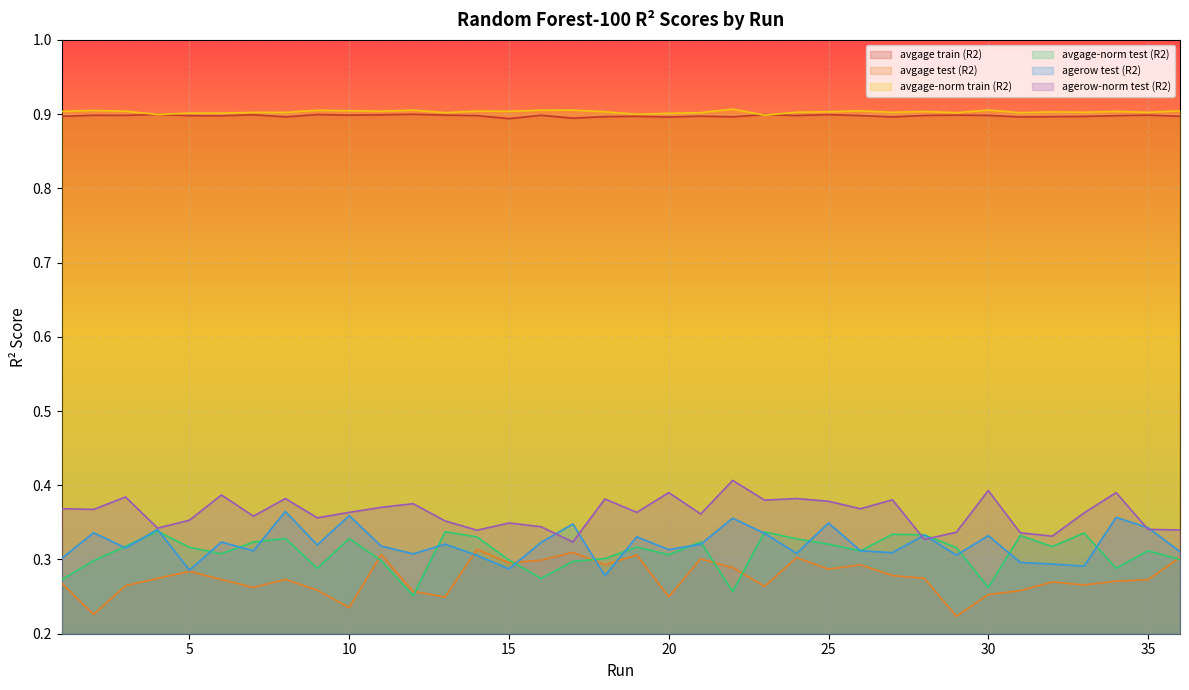

Where is the first local maximum for avgage-norm train (R2)?

2